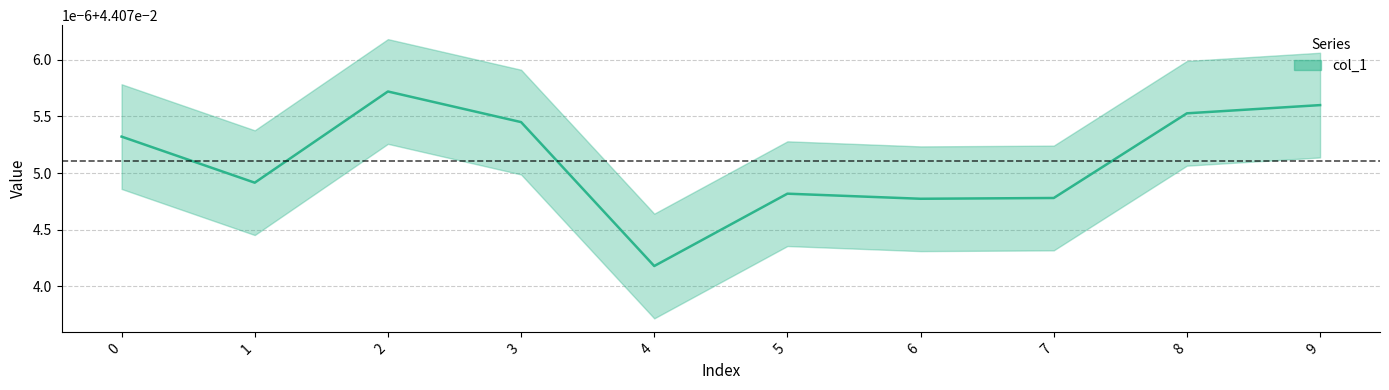

Is it true that the value at 5 is 0.0?

True